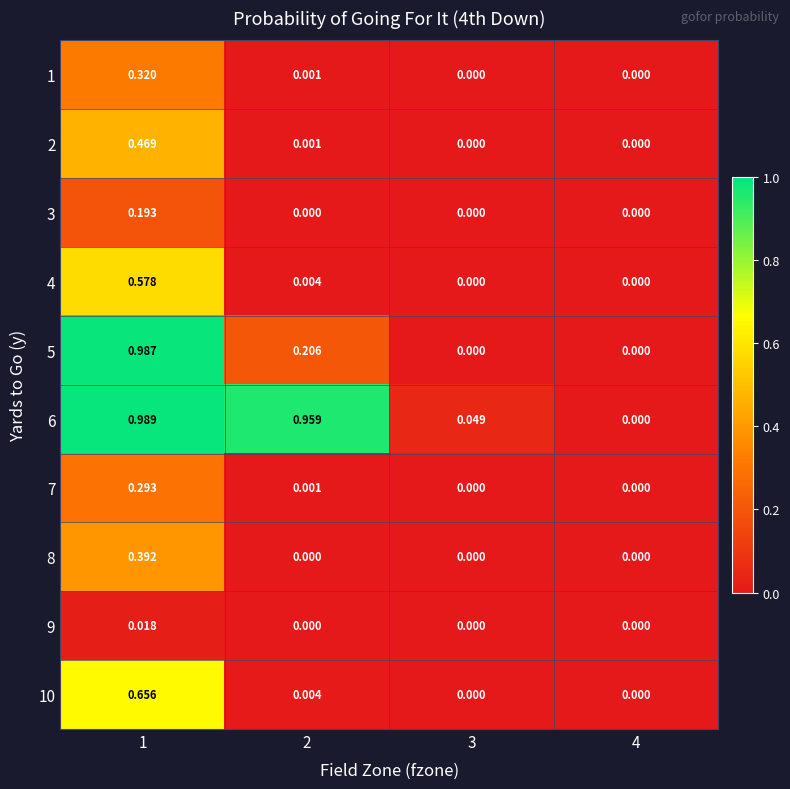

Reading left to right, what are all the values shown in this chart?

1: 1=0.3	2=0.0	3=0.0	4=0.0
2: 1=0.5	2=0.0	3=0.0	4=0.0
3: 1=0.2	2=0.0	3=0.0	4=0.0
4: 1=0.6	2=0.0	3=0.0	4=0.0
5: 1=1.0	2=0.2	3=0.0	4=0.0
6: 1=1.0	2=1.0	3=0.0	4=0.0
7: 1=0.3	2=0.0	3=0.0	4=0.0
8: 1=0.4	2=0.0	3=0.0	4=0.0
9: 1=0.0	2=0.0	3=0.0	4=0.0
10: 1=0.7	2=0.0	3=0.0	4=0.0